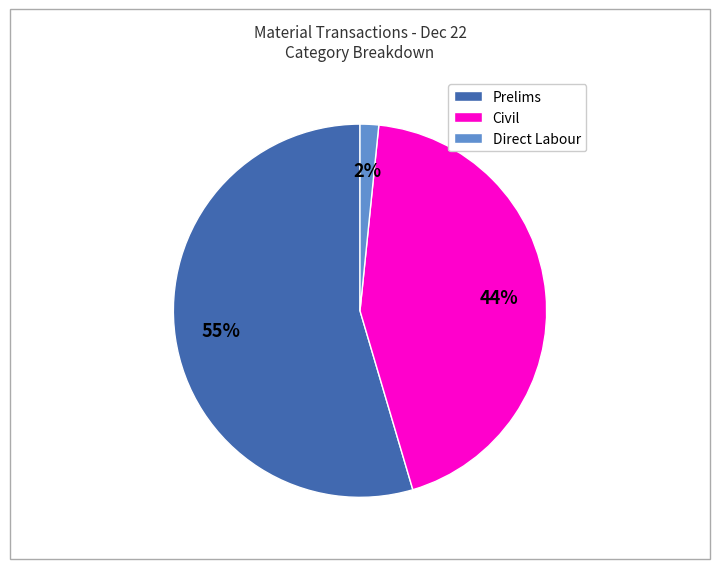

Which category has the smallest portion of the pie?

Direct Labour